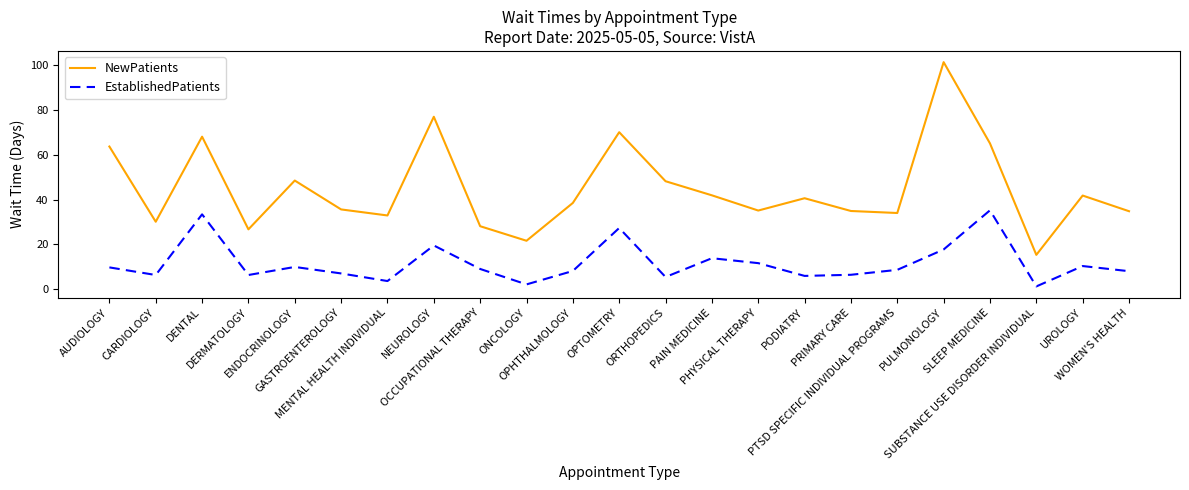

Which category has the highest value in the EstablishedPatients series?

SLEEP MEDICINE